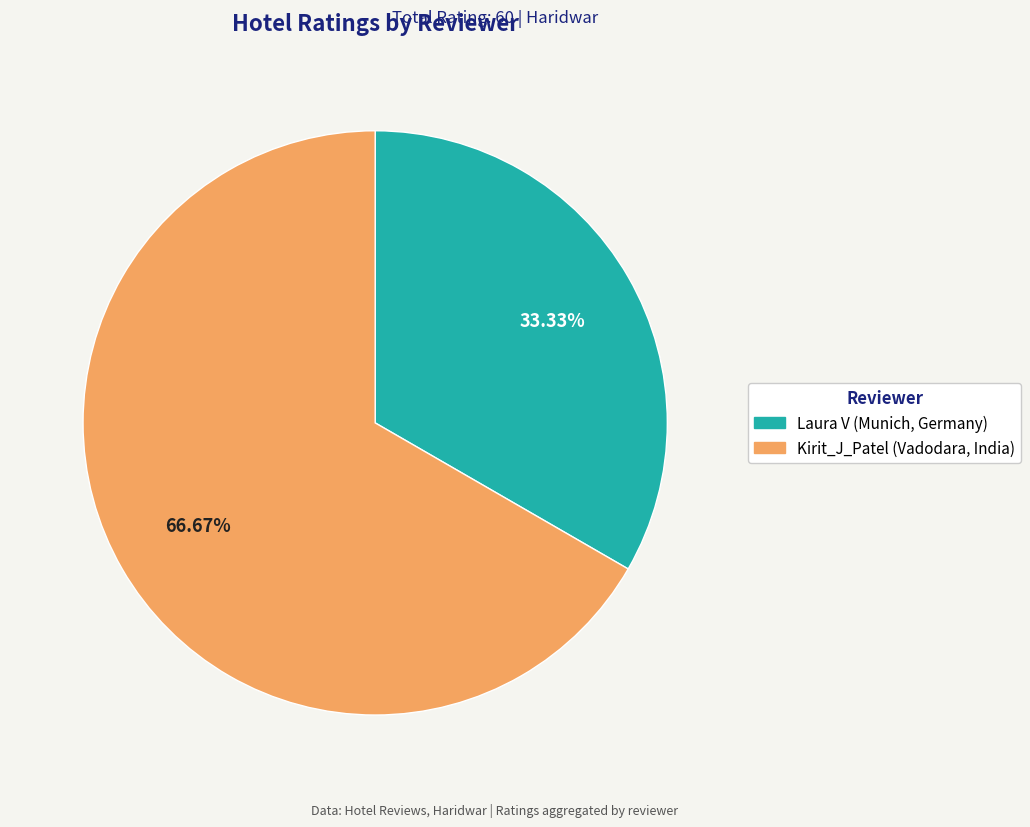

Does Kirit_J_Patel (Vadodara, India) account for over 50% of the chart?

Yes